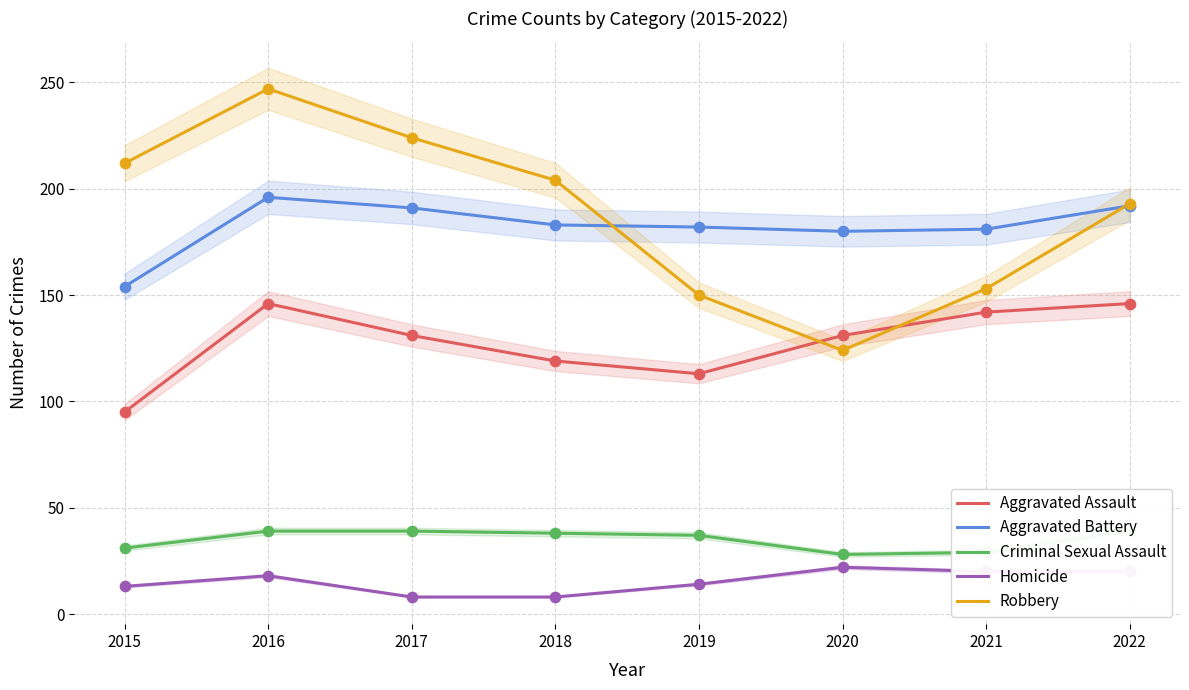

Which series contains the highest Y value?

Robbery